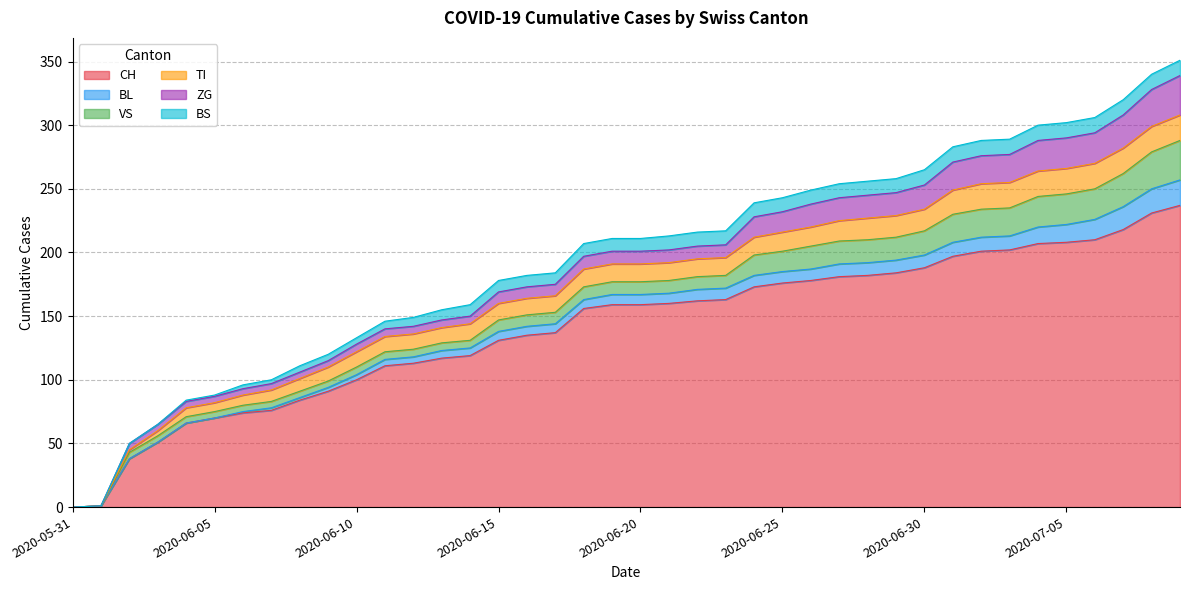

Which series has the largest total across all categories?

CH